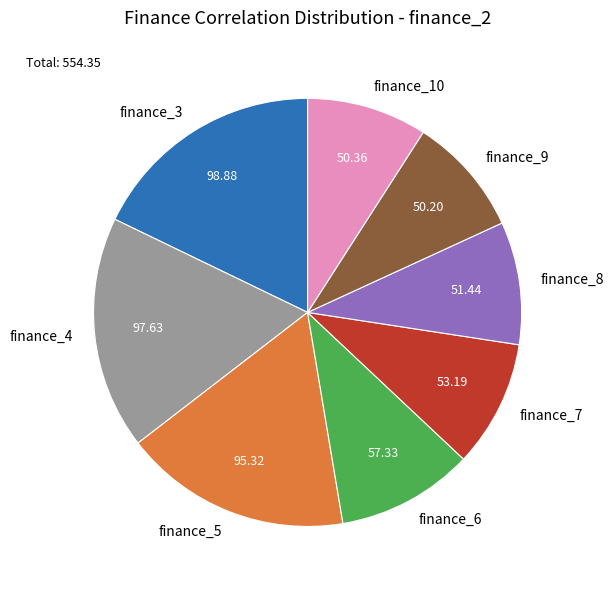

Does finance_7 account for over 50% of the chart?

No